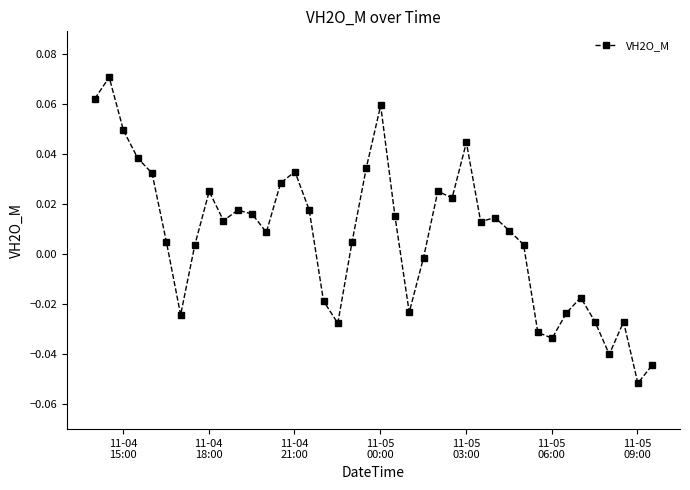

What is the sum of all values?

0.3